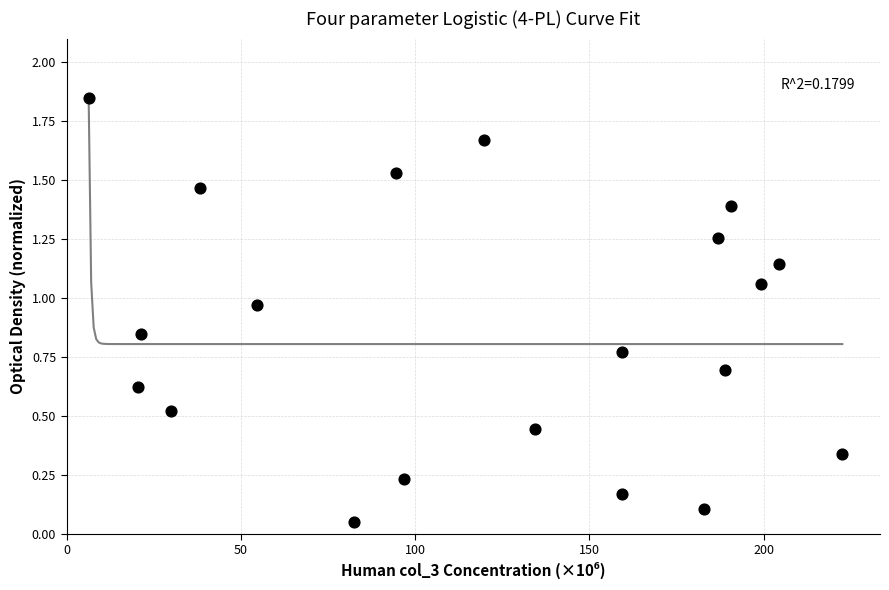

What is the range of Y values (max minus min)?

1.8